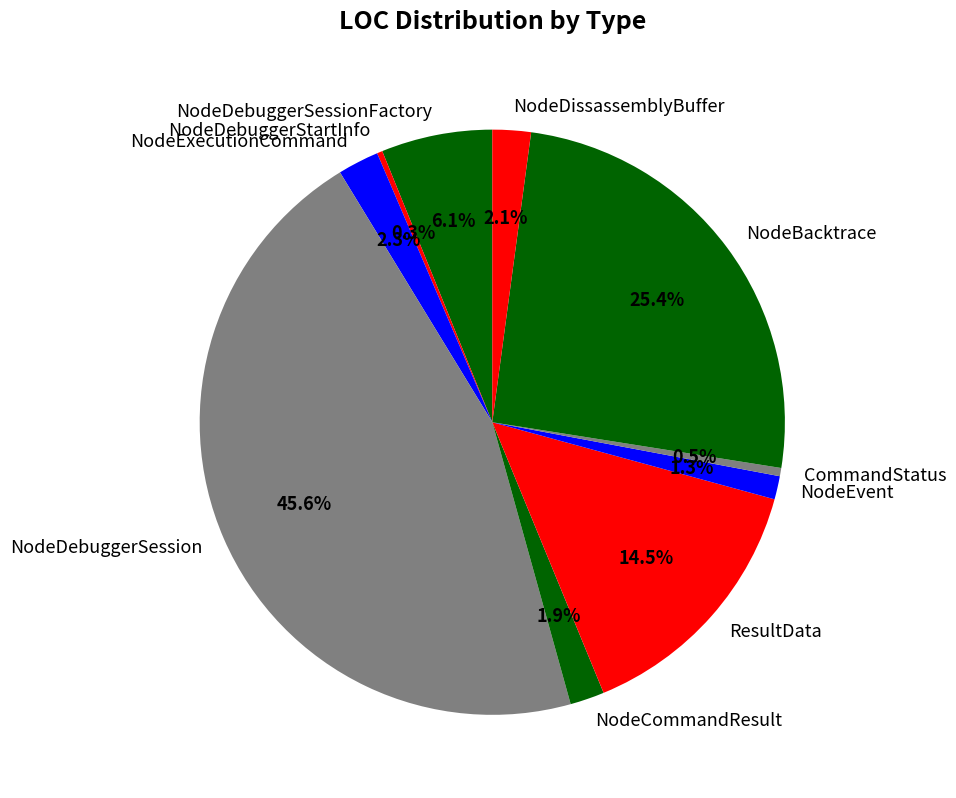

Approximately how many times larger is the value at NodeDebuggerSession compared to NodeDebuggerStartInfo?

150.5